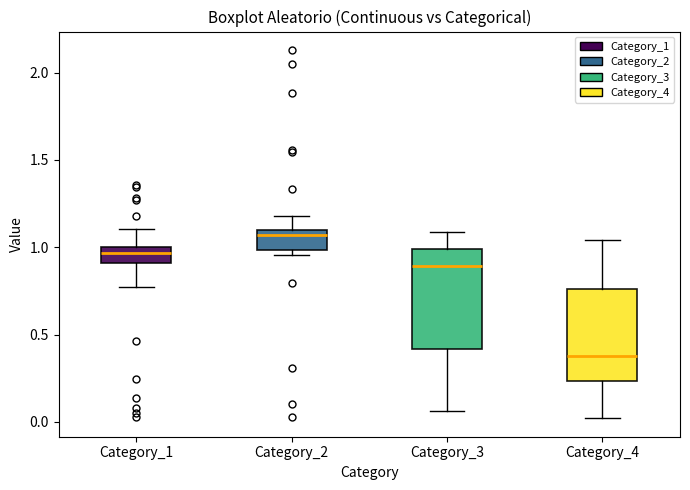

Which box has the lowest median line?

Category_4